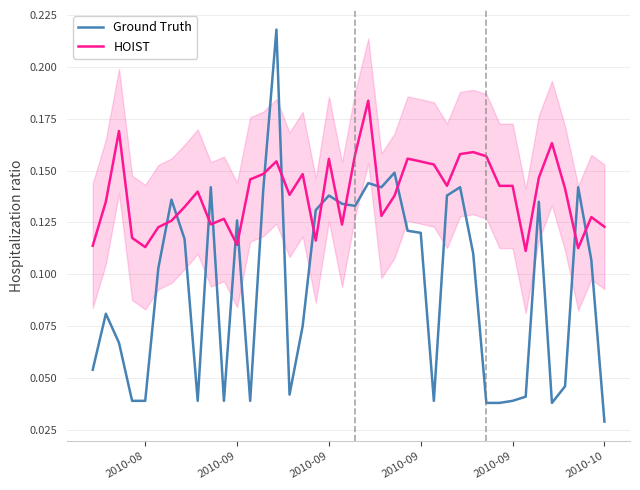

Rank the series by their average value, from lowest to highest.

Ground Truth, HOIST